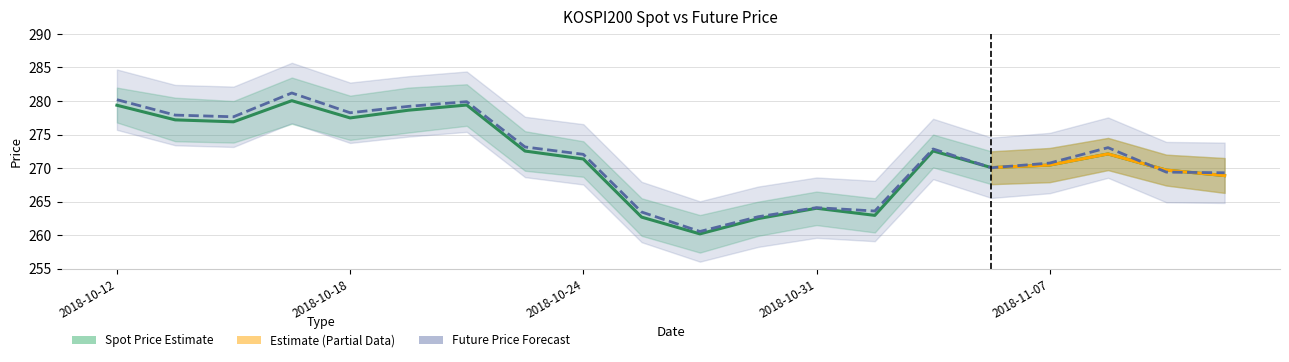

Read the SPOT_PRICE value at 2018-10-22.

279.4